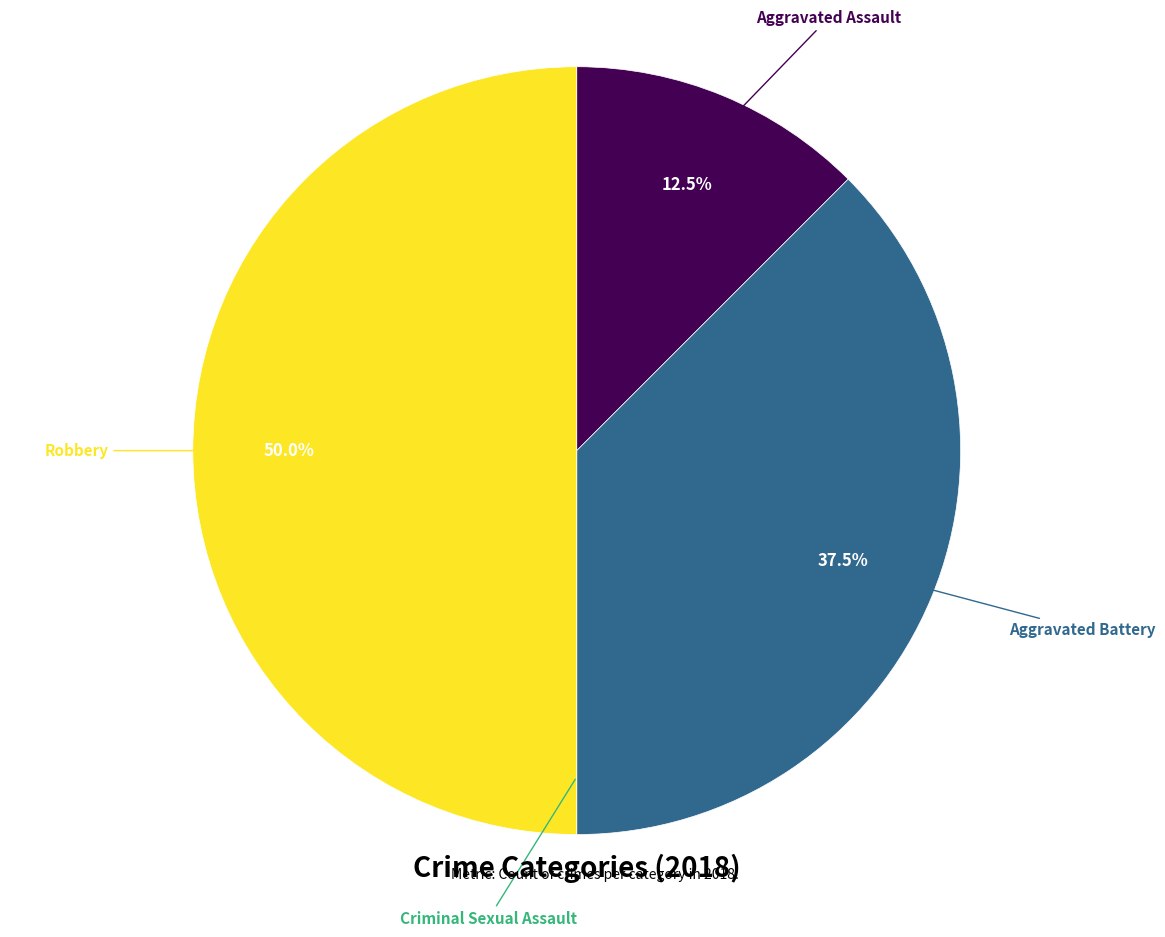

How many segments does this pie chart have?

4